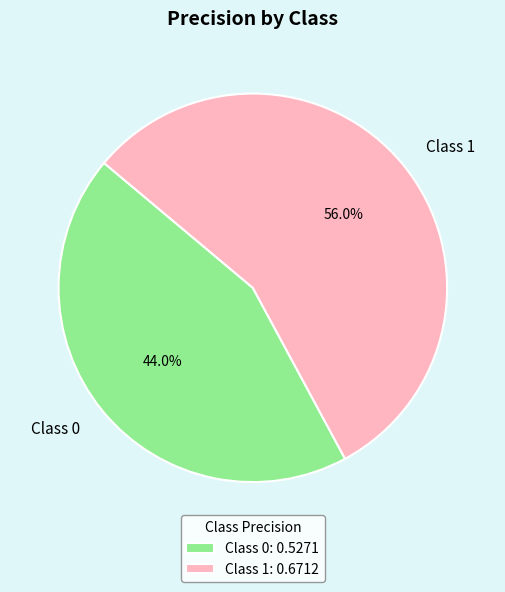

How many slices are in this pie chart?

2